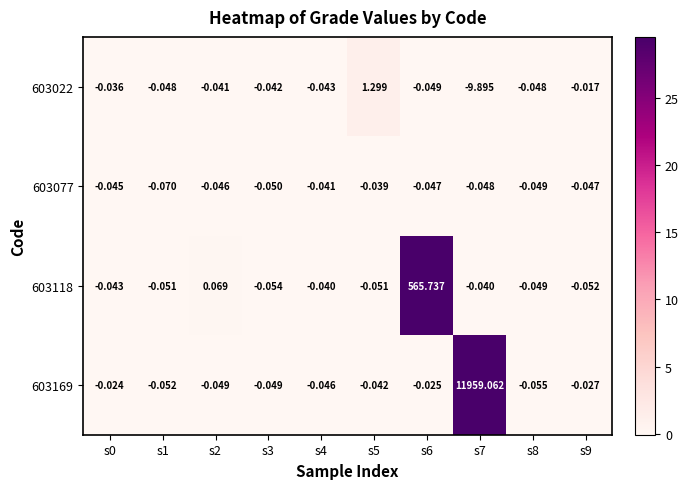

Is the value of 603118 at s5 greater than the value of 603022 at s0?

No